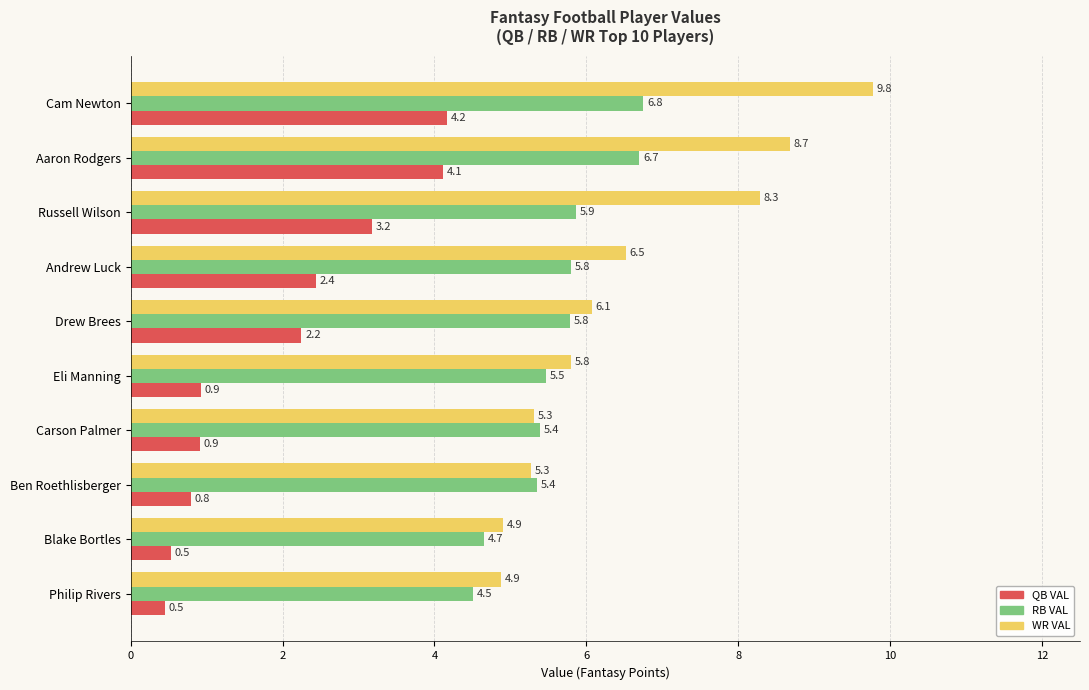

How many values in the RB VAL series are below 5?

2